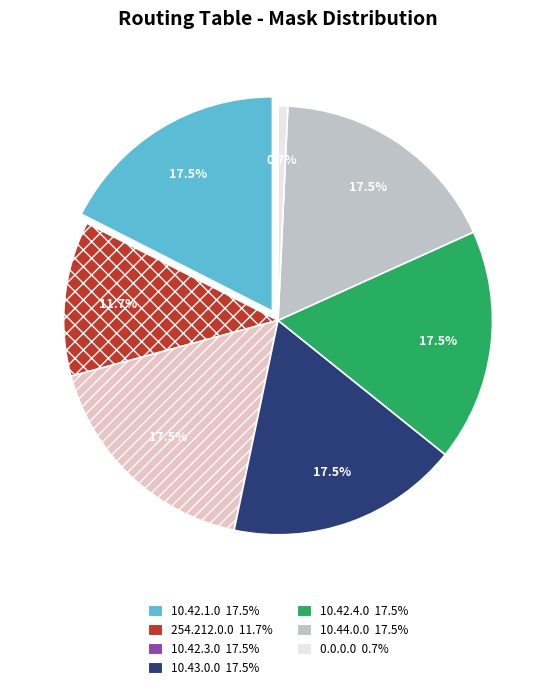

How many segments does this pie chart have?

7